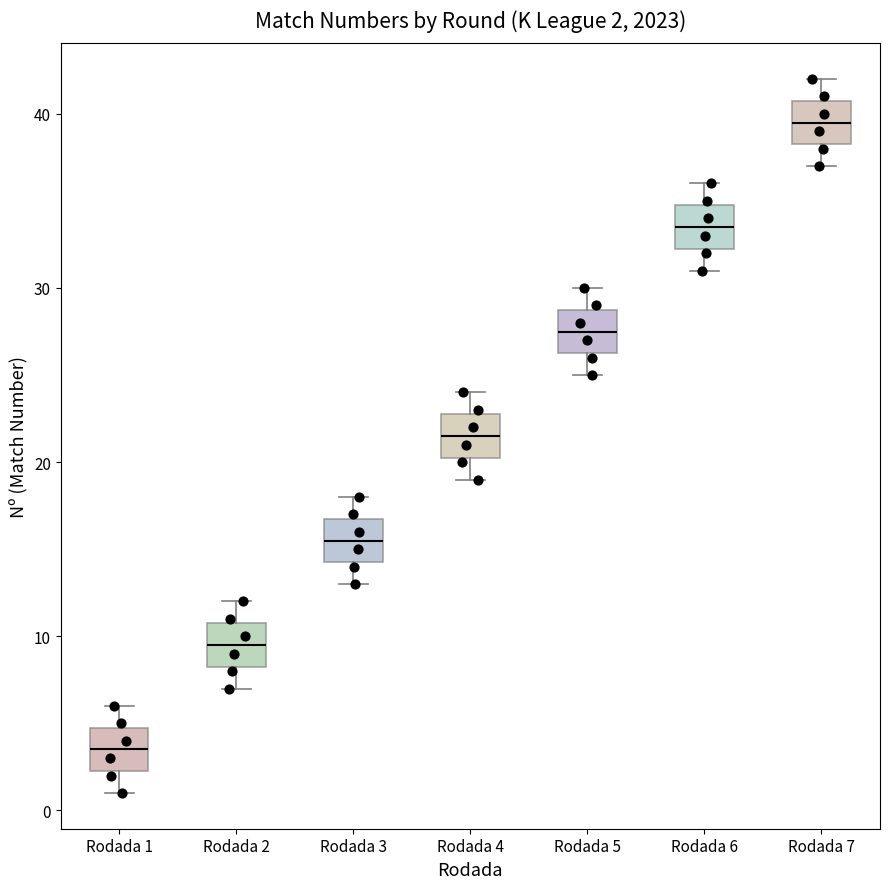

Which box has the highest median line?

Rodada 7